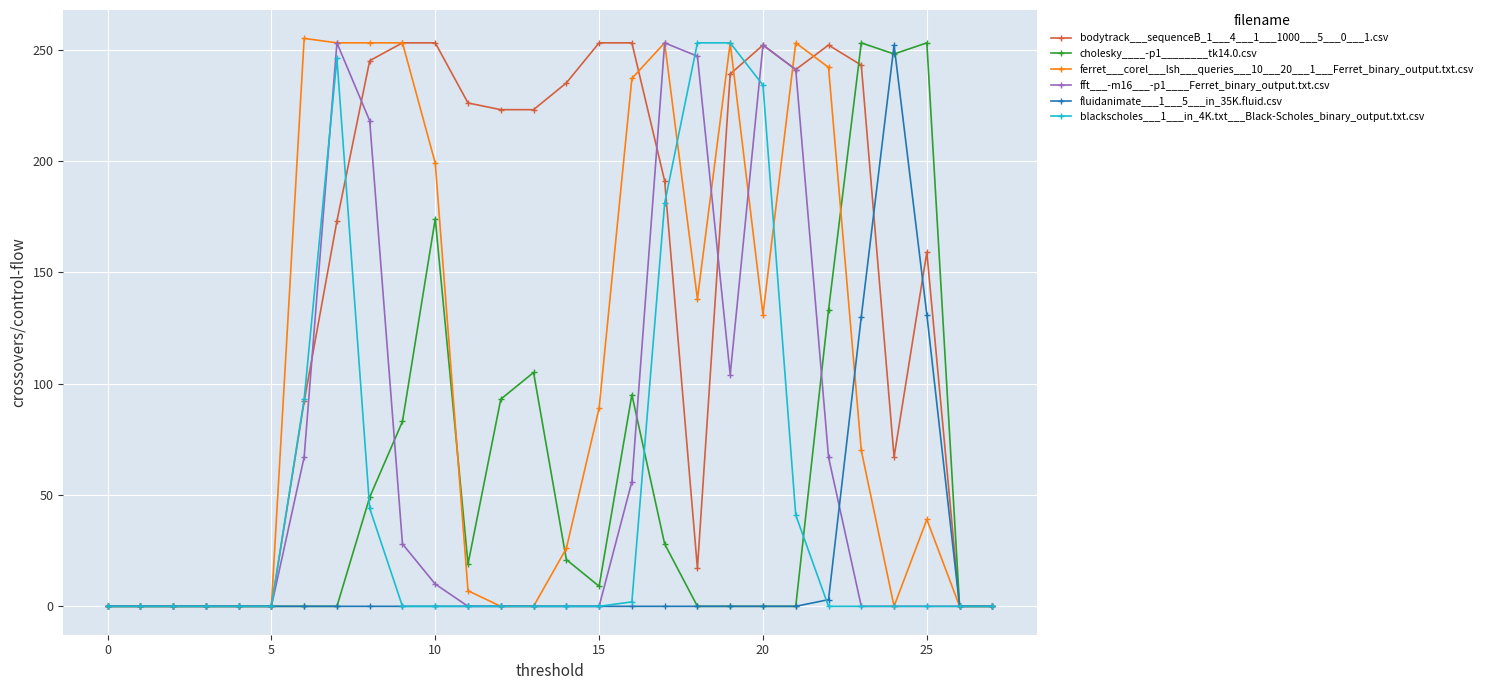

How many values in the bodytrack___sequenceB_1___4___1___1000___5___0___1.csv series are below 223?

14